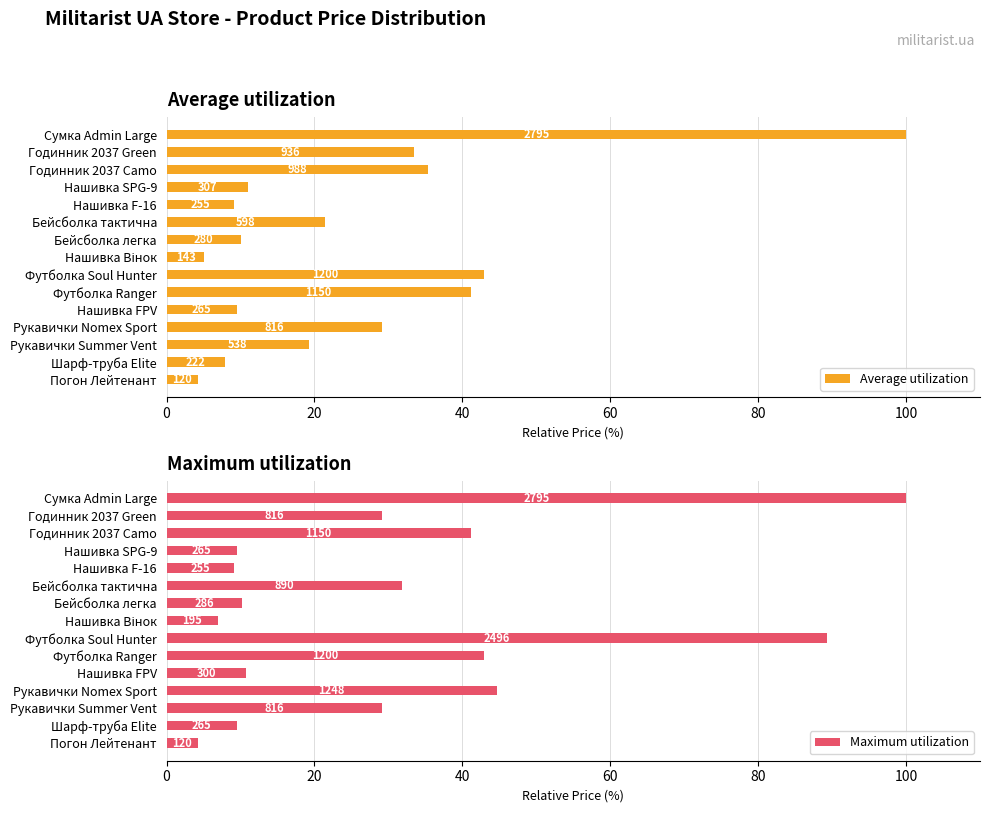

What is the average value of the Average utilization series?

25.3